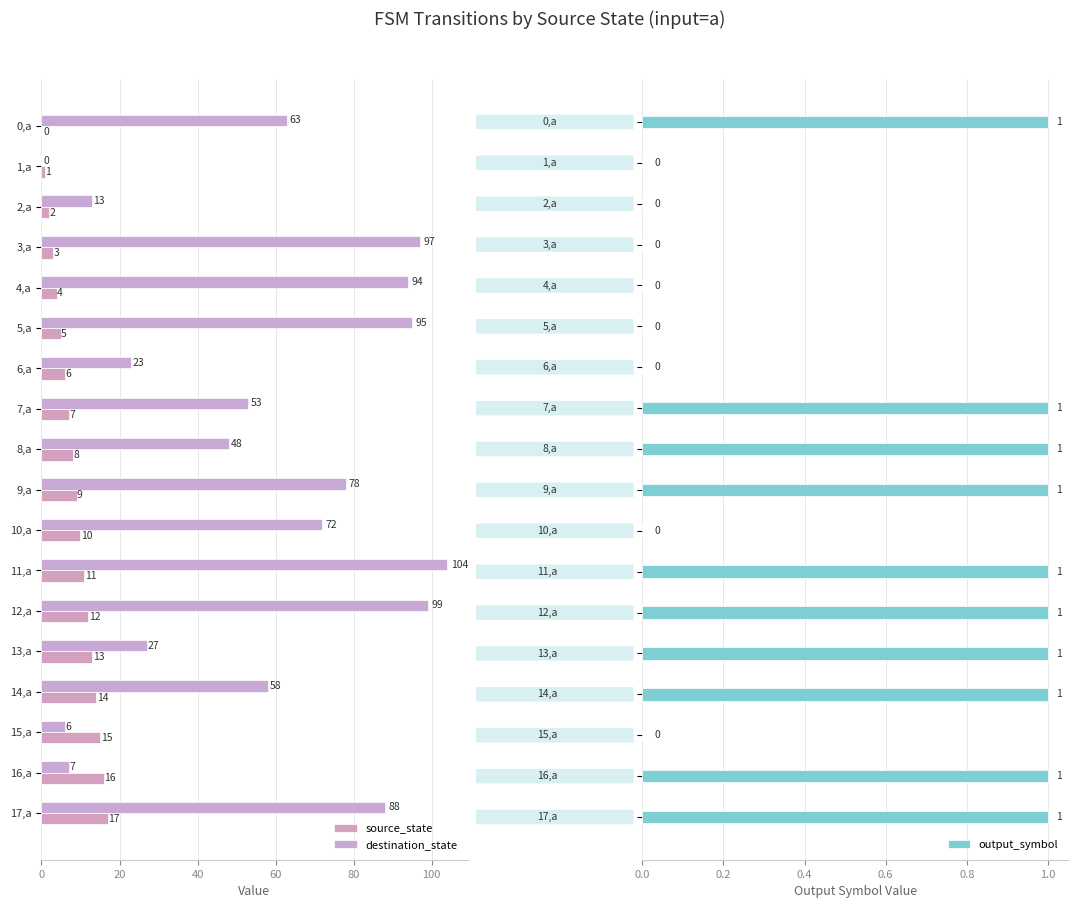

How many output_symbol values are between 0 and 1?

18